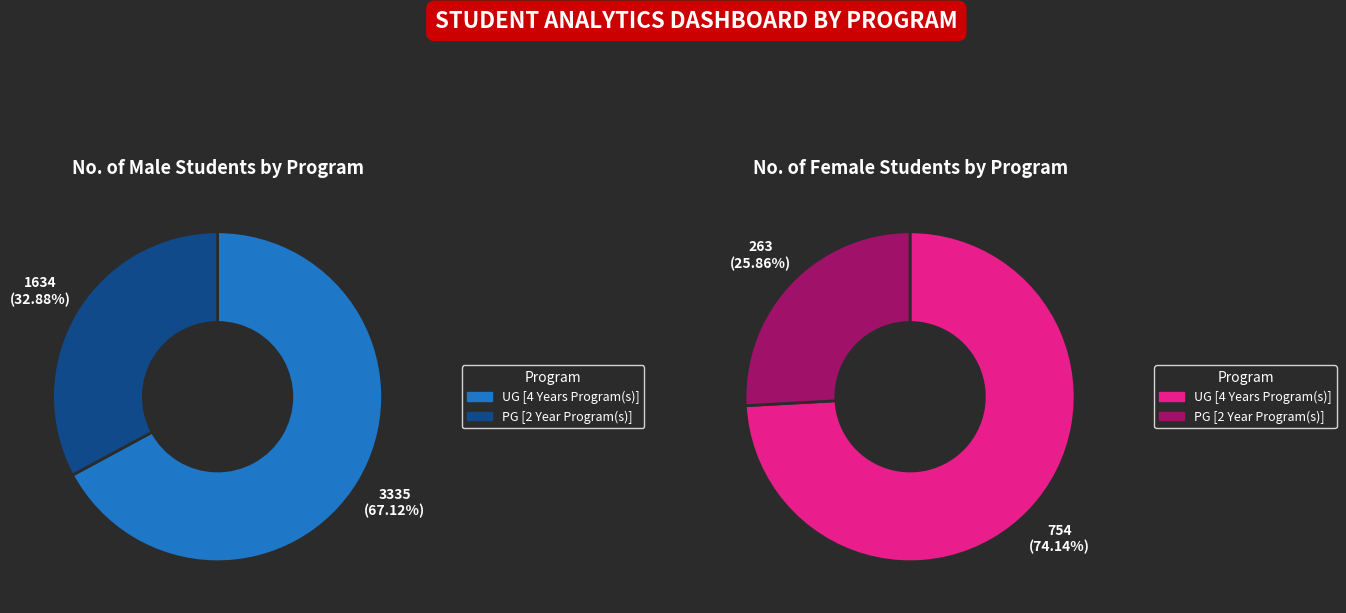

Which category accounts for the majority?

UG [4 Years Program(s)]